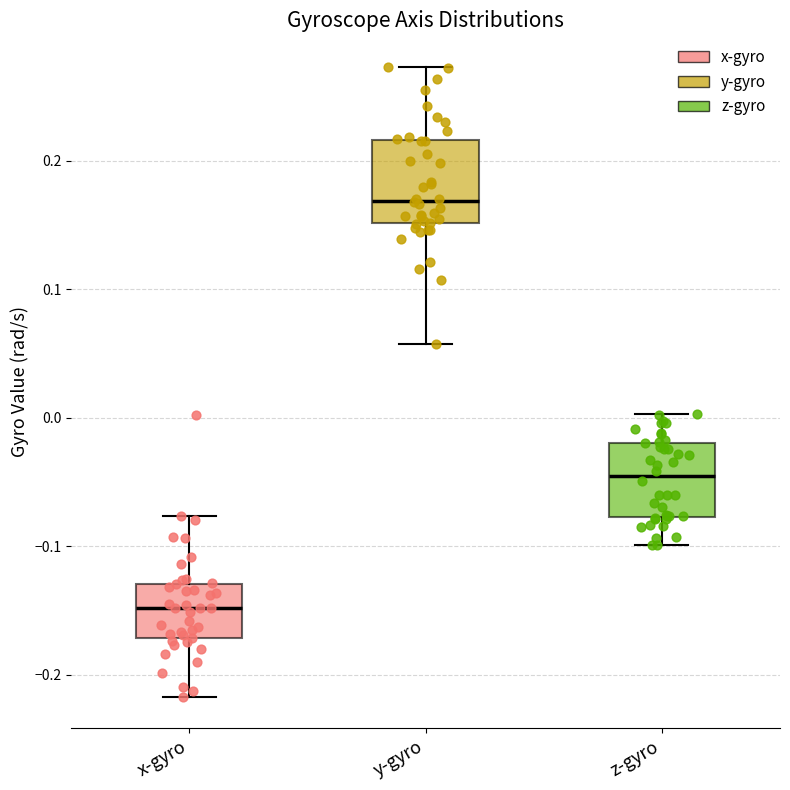

Reading left to right, transcribe this box plot: for each box, give where its median line is, the range the box spans, and where its two whiskers end, as read against the y-axis. The values are not printed on the chart, so give them approximately, as read against the axis.

x-gyro: median -0.15, box -0.17 to -0.13, whiskers -0.22 to -0.08
y-gyro: median 0.17, box 0.15 to 0.22, whiskers 0.06 to 0.27
z-gyro: median -0.05, box -0.08 to -0.02, whiskers -0.10 to 0.00